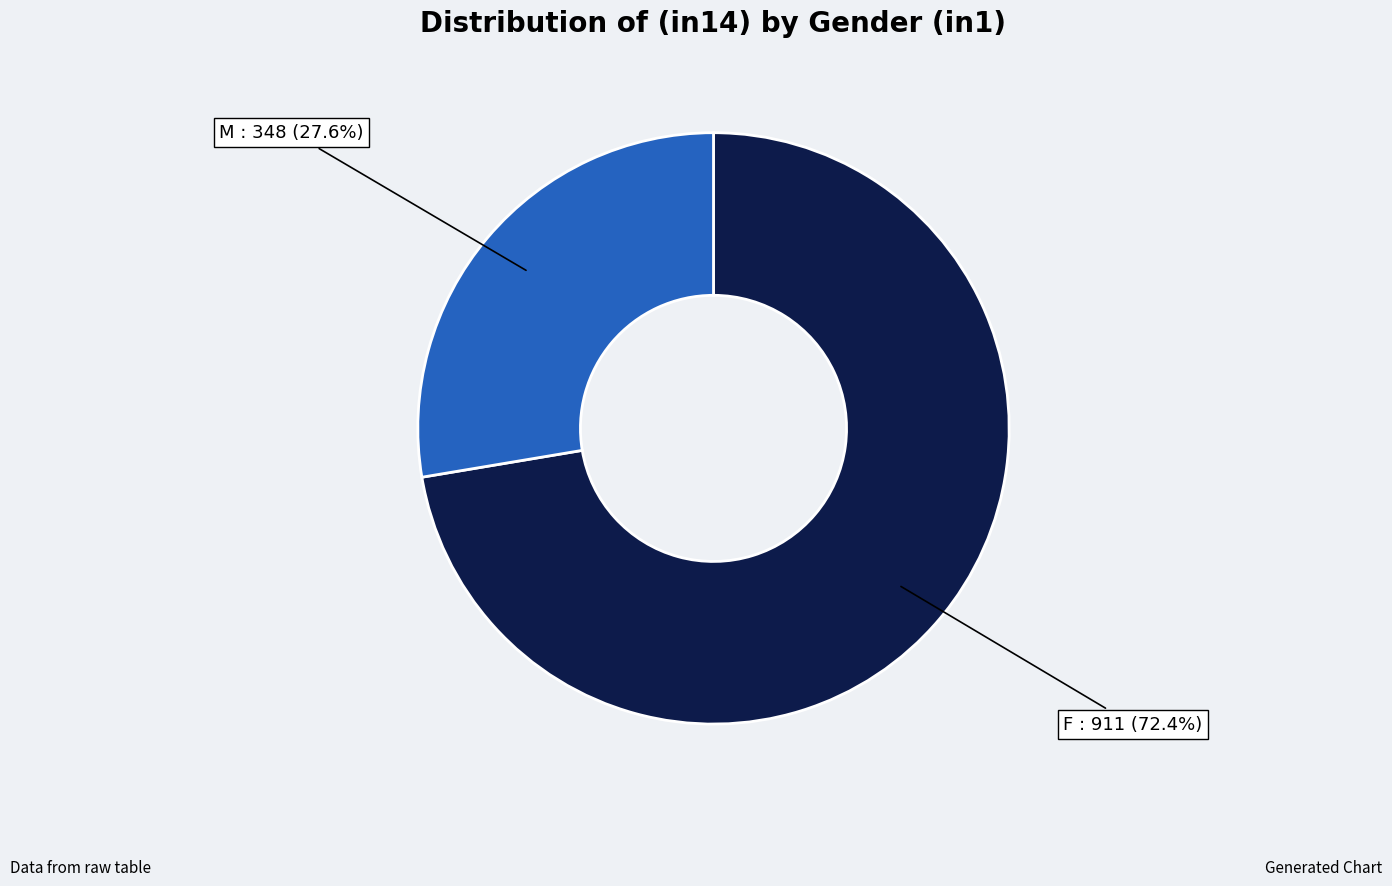

Which slice is the smallest?

M